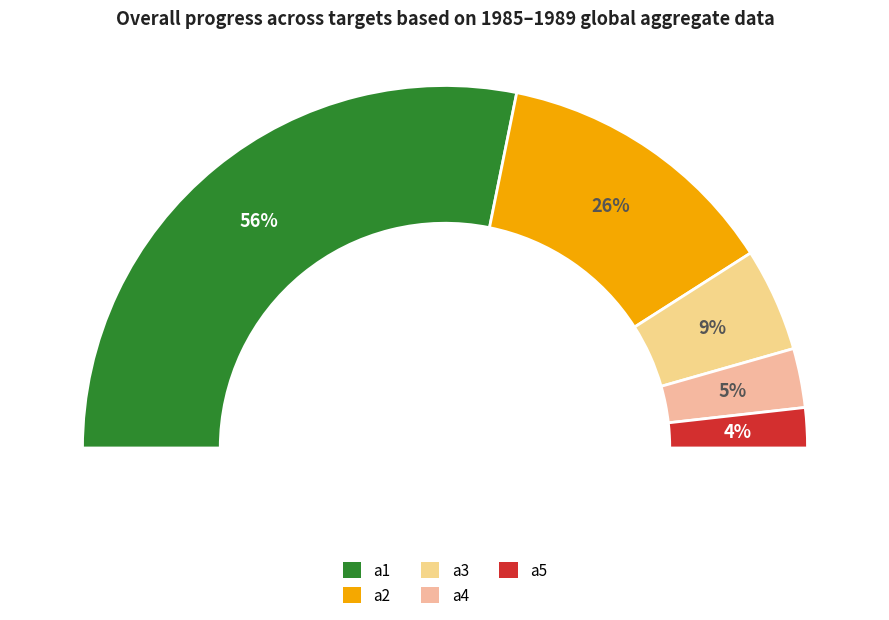

Does a4 account for over 50% of the chart?

No